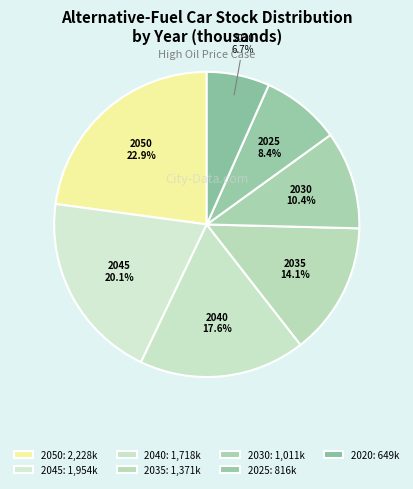

What is the largest slice in the pie chart?

2050